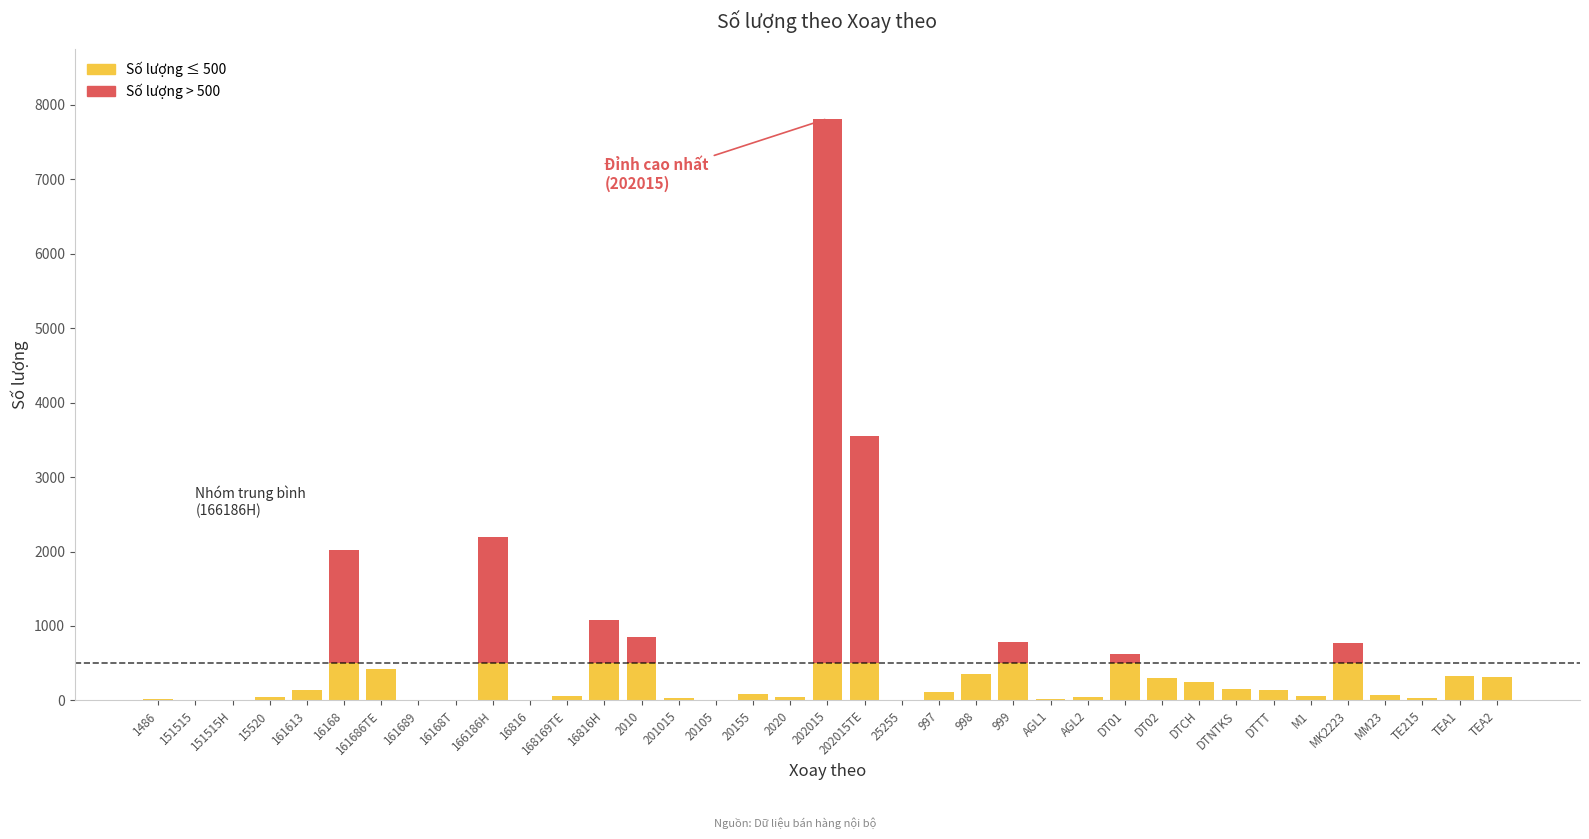

The value of Số lượng ≤ 500 at 2010 is 500.0. True or false?

True